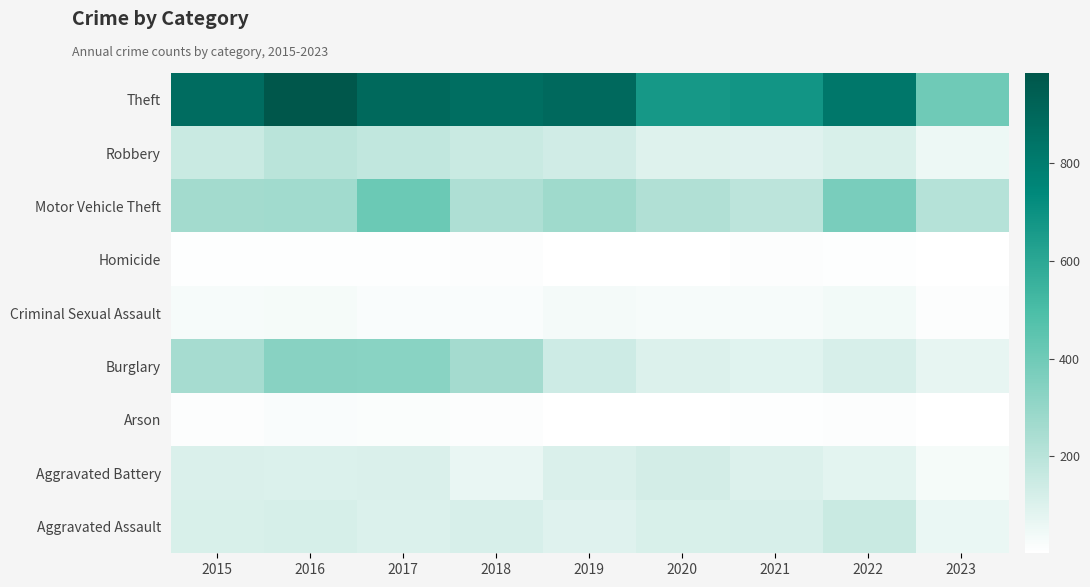

Reading right to left, transcribe all the data shown in this chart.

Aggravated Assault: 2023=60	2022=154	2021=115	2020=113	2019=92	2018=115	2017=105	2016=118	2015=110
Aggravated Battery: 2023=31	2022=81	2021=100	2020=126	2019=108	2018=67	2017=108	2016=102	2015=108
Arson: 2023=5	2022=11	2021=6	2020=4	2019=5	2018=12	2017=14	2016=20	2015=13
Burglary: 2023=71	2022=116	2021=90	2020=100	2019=143	2018=257	2017=329	2016=333	2015=254
Criminal Sexual Assault: 2023=12	2022=38	2021=26	2020=27	2019=35	2018=21	2017=21	2016=30	2015=28
Homicide: 2023=3	2022=9	2021=13	2020=2	2019=5	2018=10	2017=8	2016=7	2015=9
Motor Vehicle Theft: 2023=212	2022=373	2021=193	2020=222	2019=273	2018=231	2017=411	2016=265	2015=261
Robbery: 2023=54	2022=111	2021=91	2020=97	2019=135	2018=155	2017=178	2016=194	2015=154
Theft: 2023=400	2022=820	2021=678	2020=666	2019=891	2018=868	2017=892	2016=984	2015=874